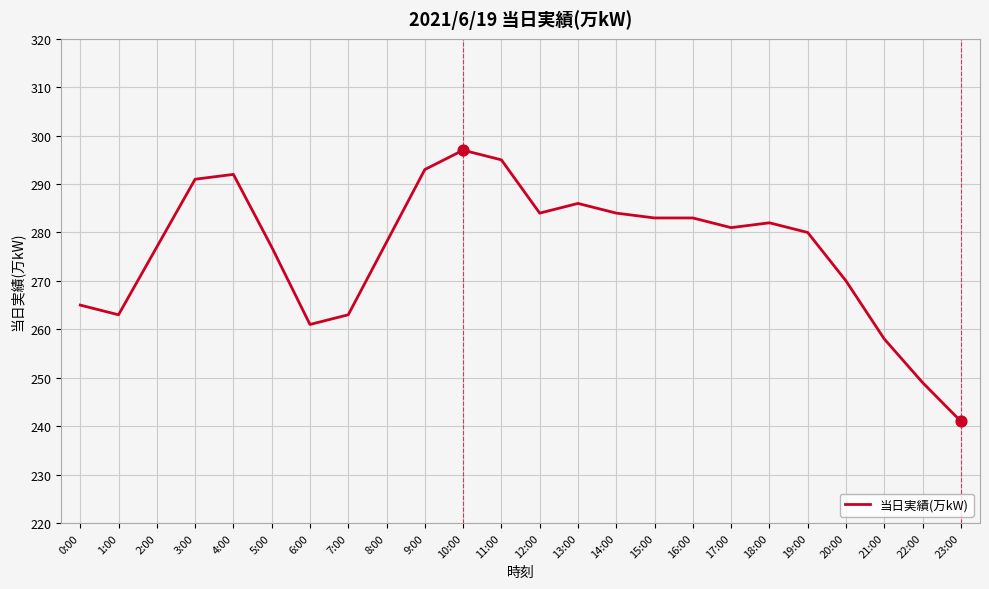

Approximately how many times larger is the value at 1:00 compared to 10:00?

0.9